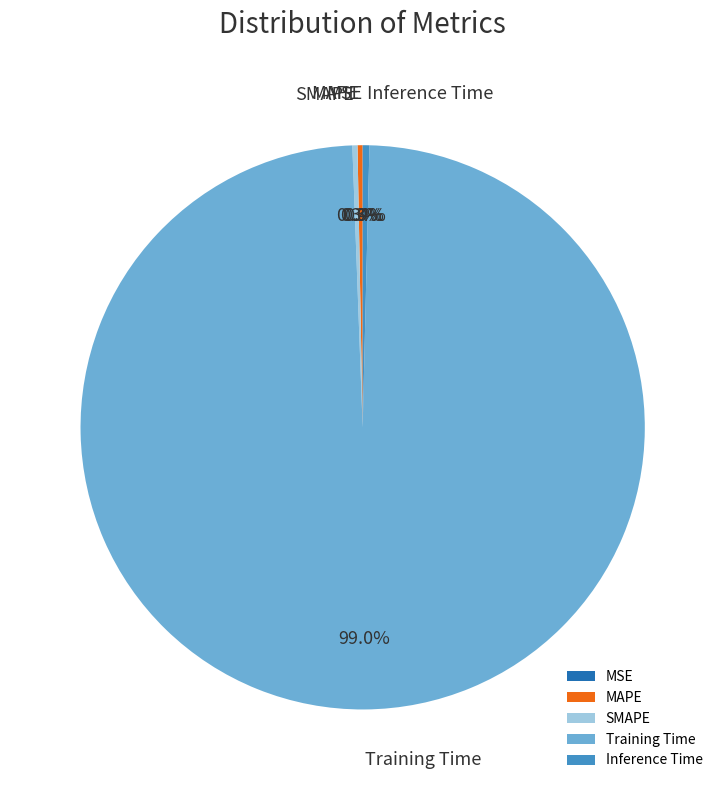

Which category has the biggest portion of the pie?

Training Time